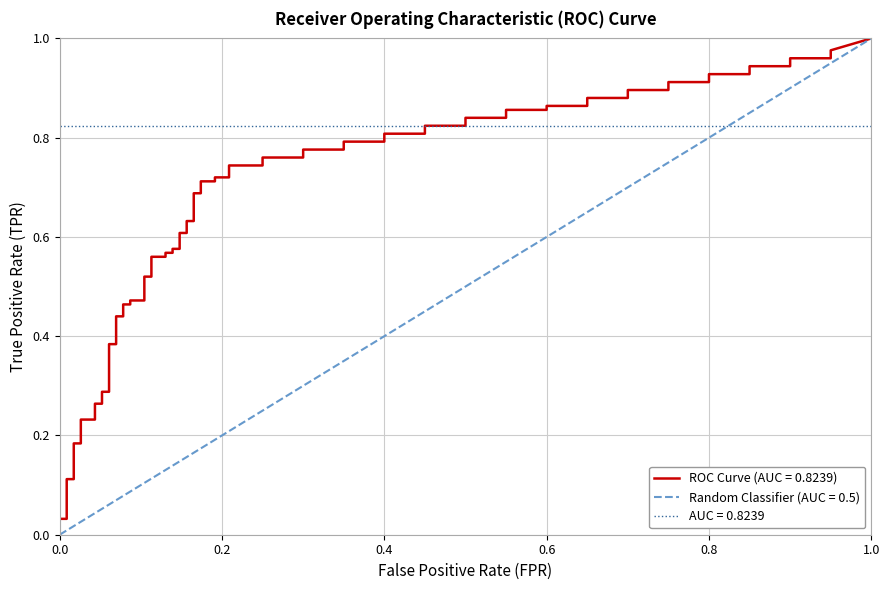

What is the value of the tpr point at the 21st from the left?

0.5